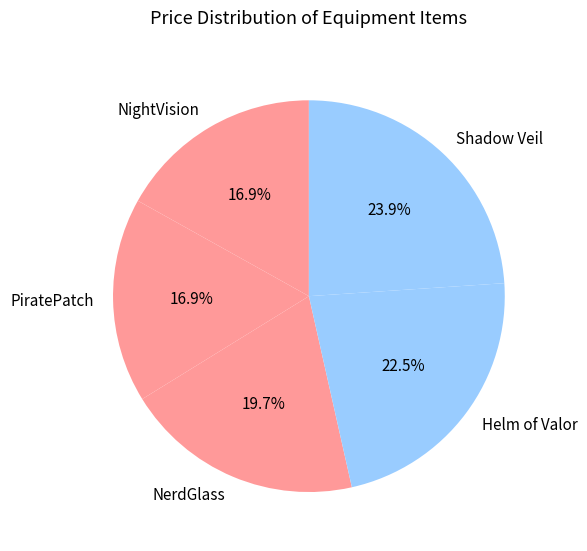

Which slice is the largest?

Shadow Veil